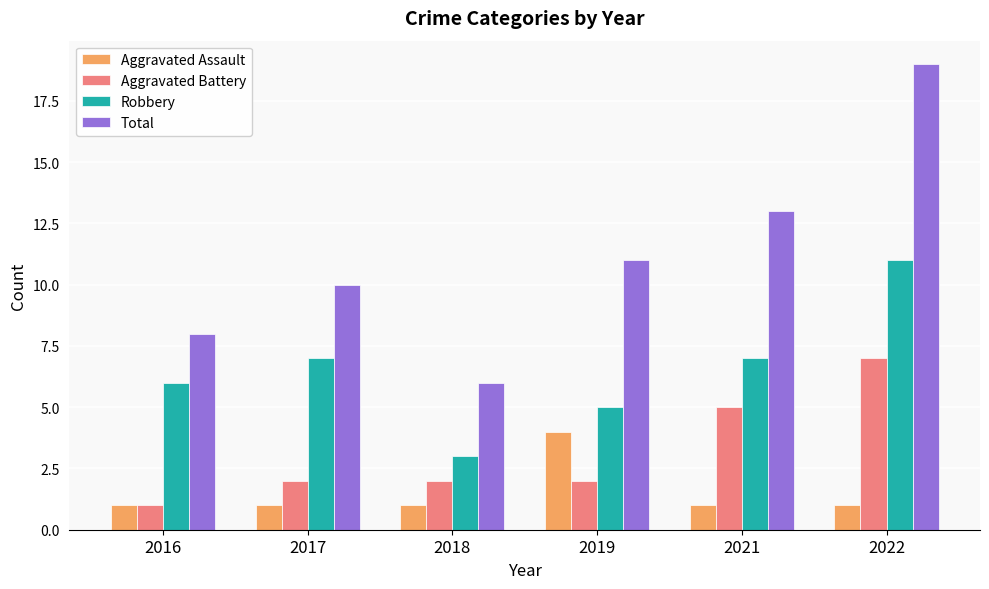

What is the minimum value for Aggravated Battery?

1